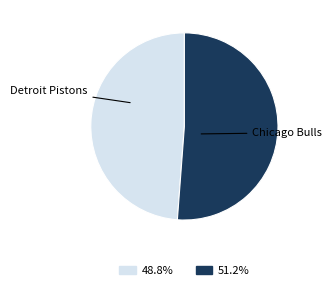

Is the sum of Chicago Bulls and Detroit Pistons greater than half?

Yes